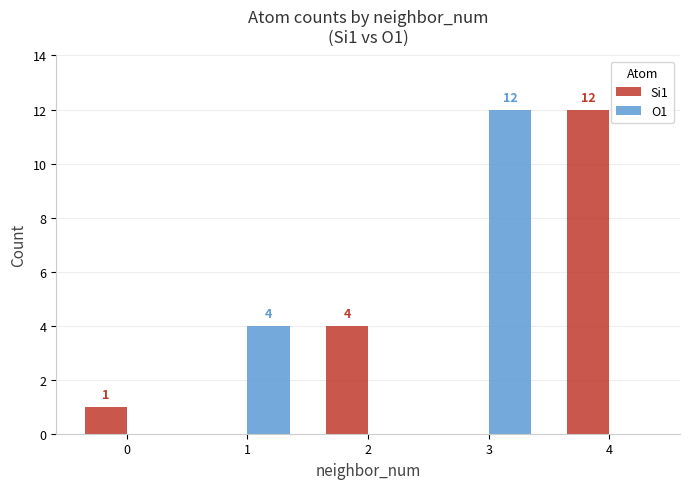

What is the maximum value for Si1?

12